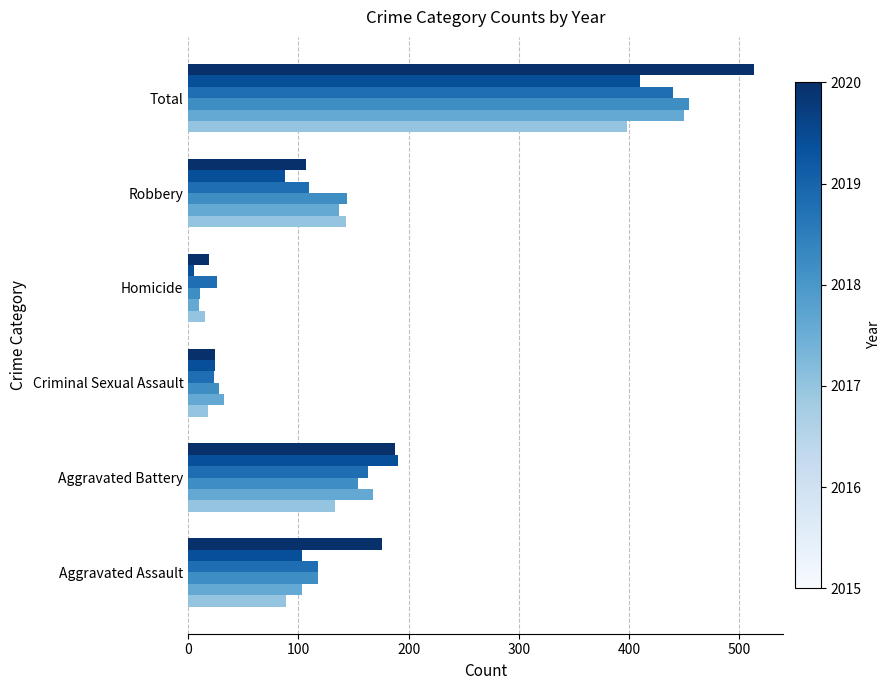

Which label corresponds to the largest value in the chart?

Total